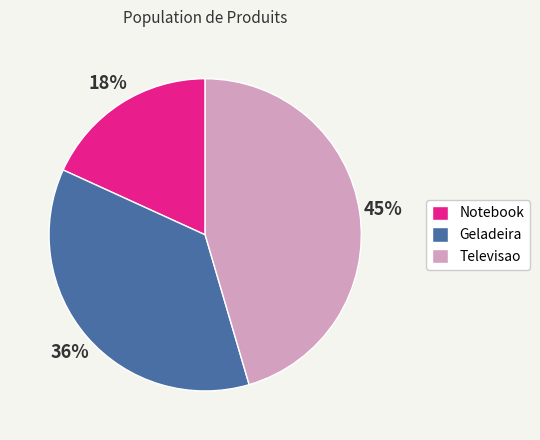

Which category has the biggest portion of the pie?

Televisao